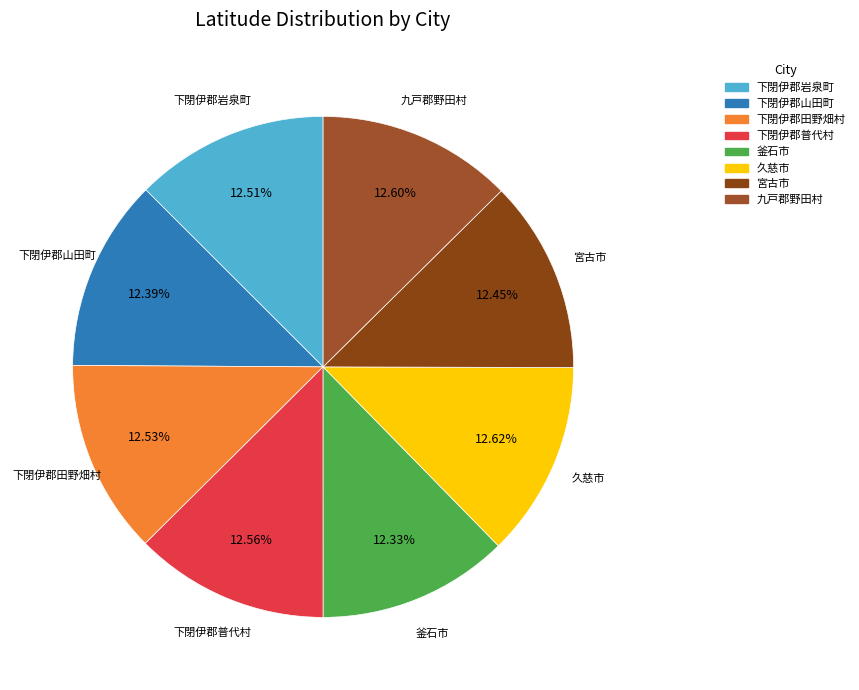

Does 宮古市 account for over 50% of the chart?

No